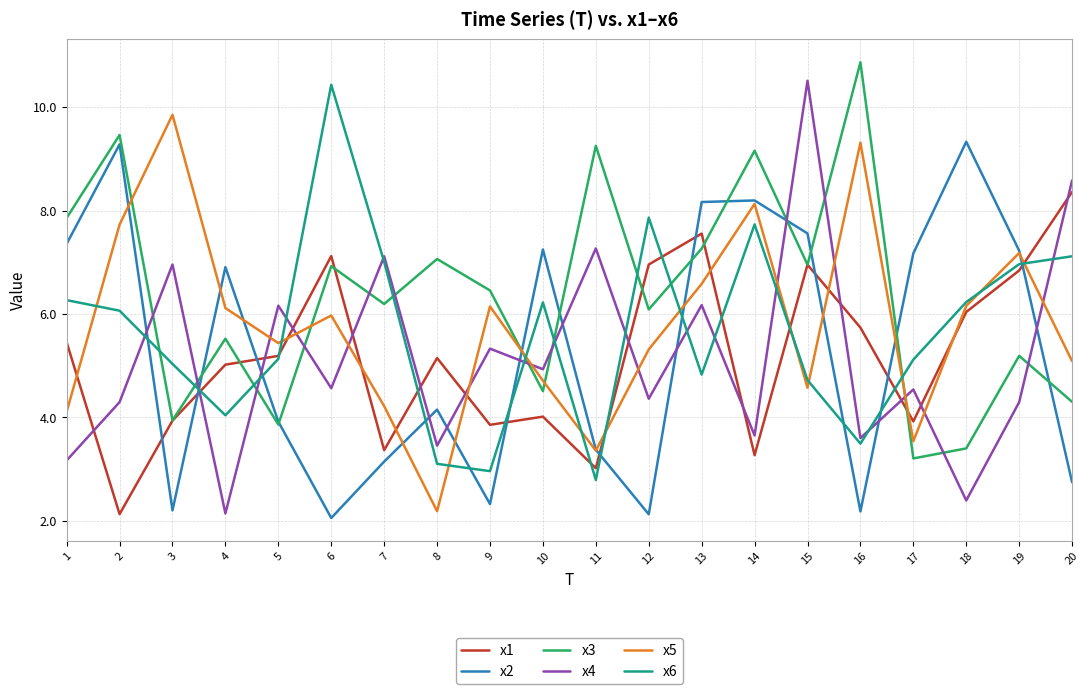

List the series in order of their peak value, highest first.

x3, x4, x6, x5, x2, x1